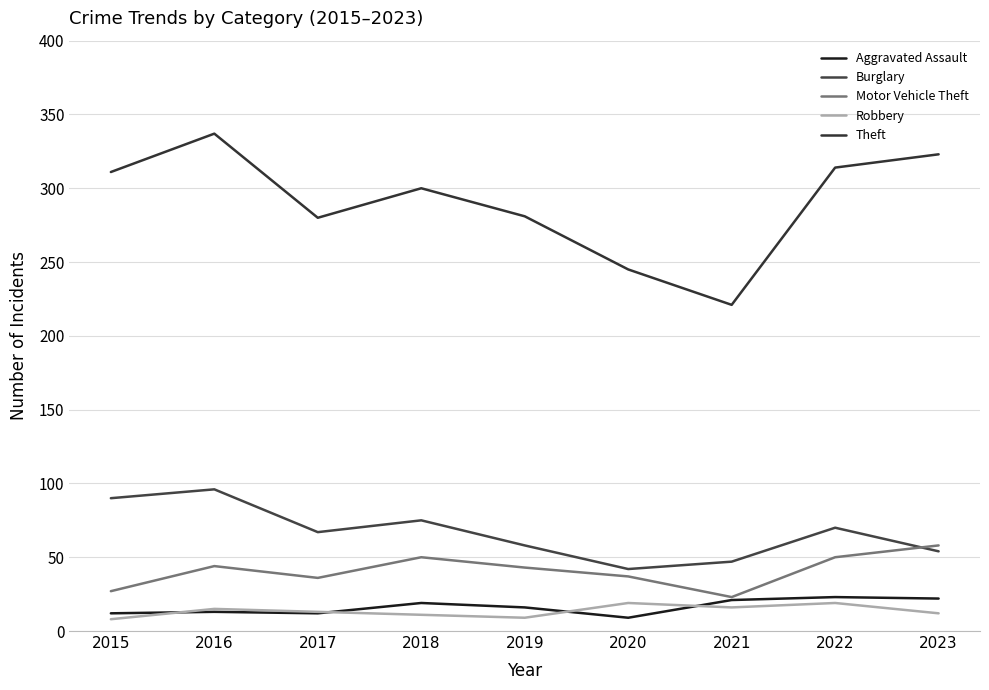

What is the lowest value of the Motor Vehicle Theft series?

23